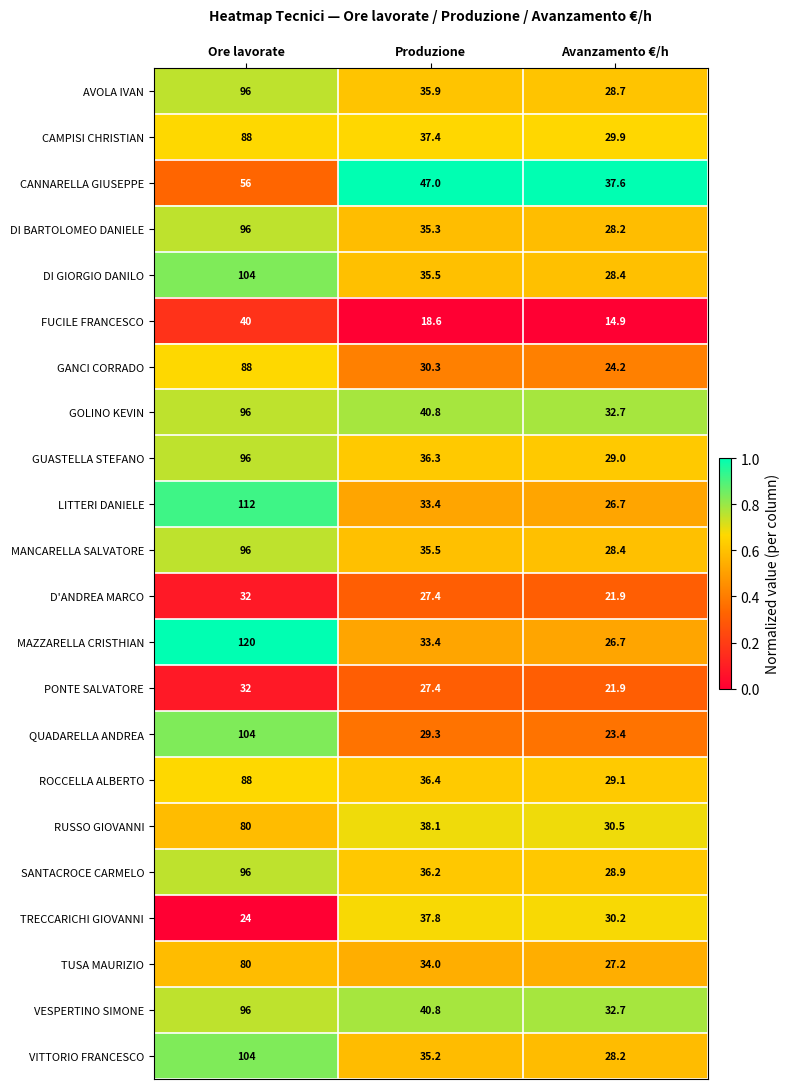

At which label does FUCILE FRANCESCO first exceed 18?

Ore lavorate